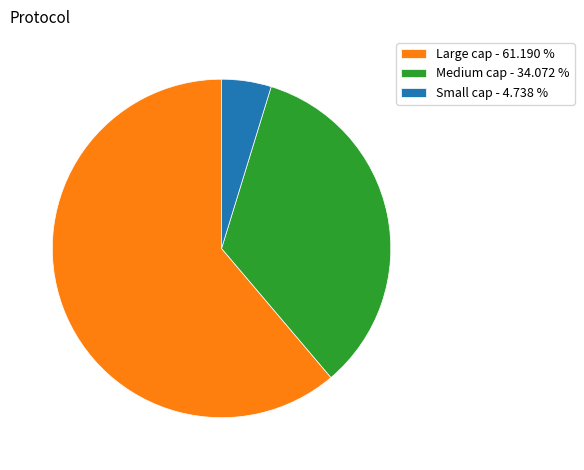

Which slice is the smallest?

Small cap - 4.738 %